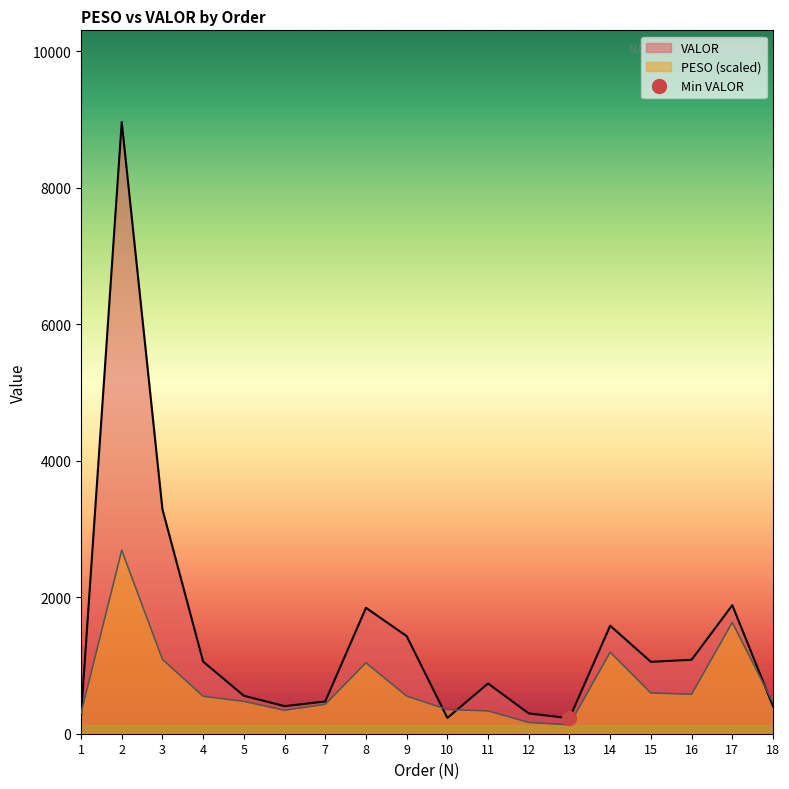

Which series ends up on top after the final intersection of PESO and VALOR?

PESO